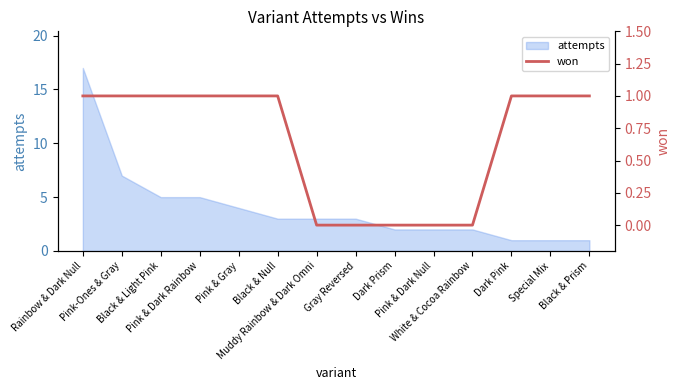

What is the difference between the maximum and second lowest values?

1